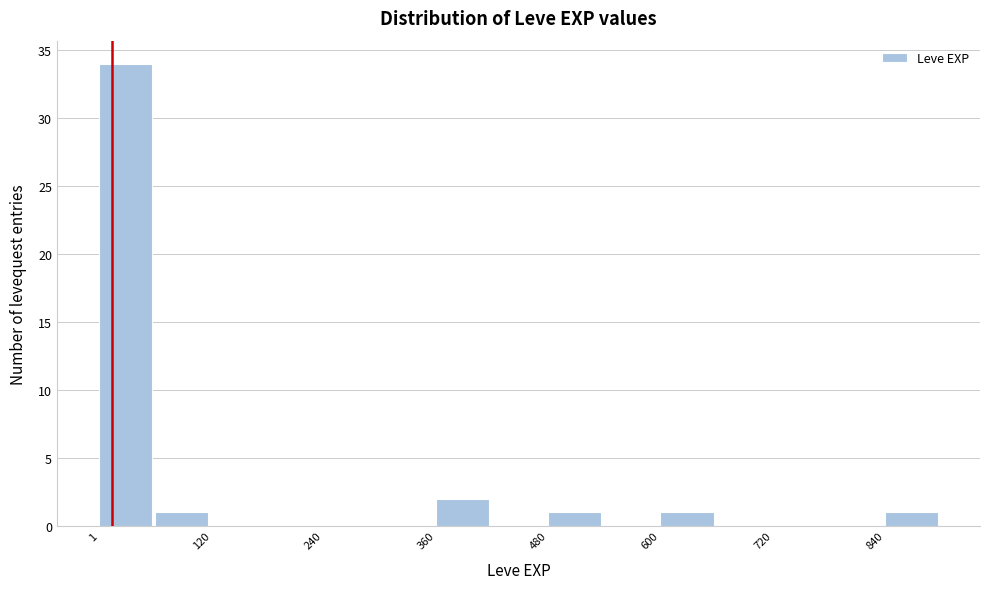

Around what value on the x-axis is the tallest bar? Give the approximate position of its centre, as read against the axis.

20